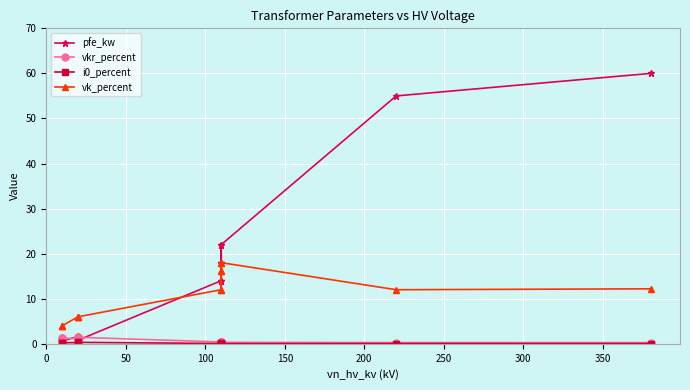

Which series has the widest spread of values?

pfe_kw